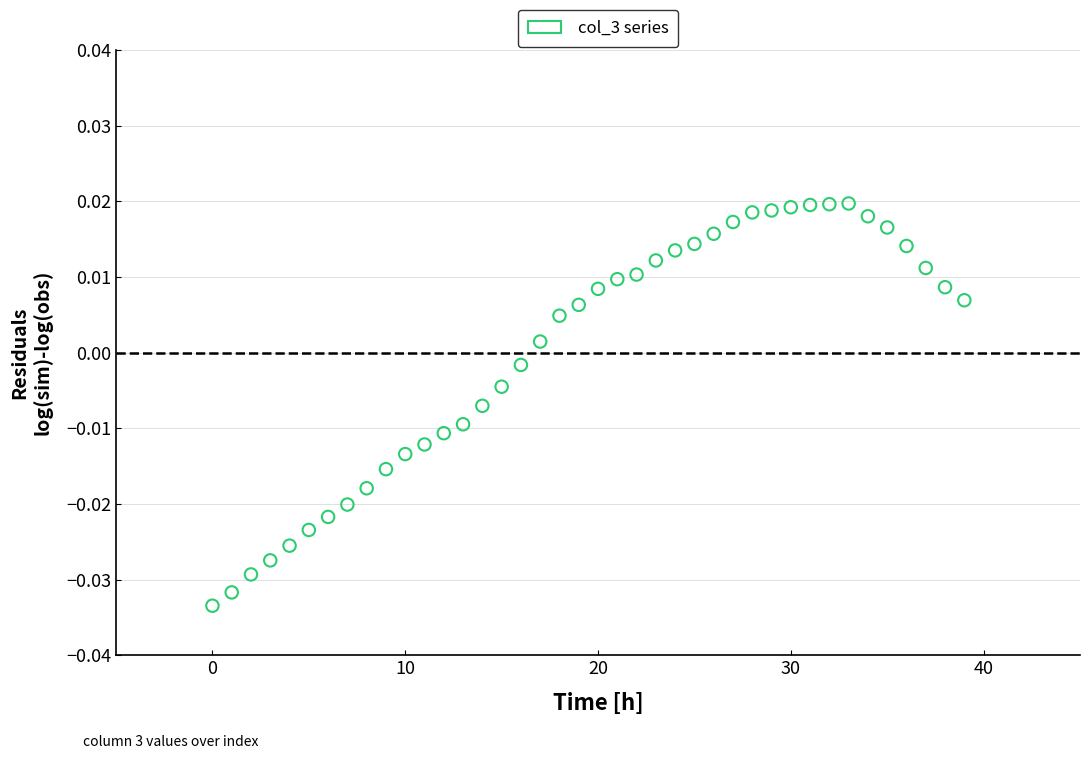

How many data points are displayed?

40